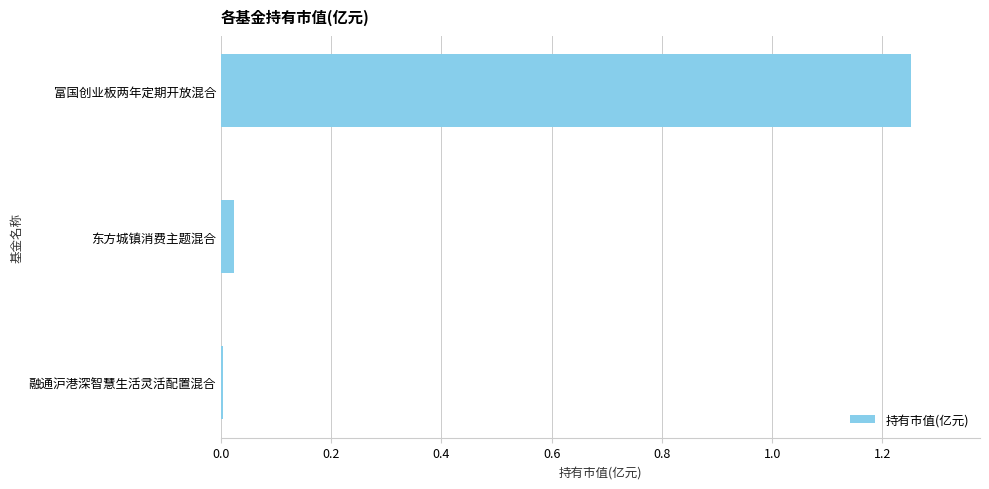

Which has a higher value, 富国创业板两年定期开放混合 or 融通沪港深智慧生活灵活配置混合?

富国创业板两年定期开放混合